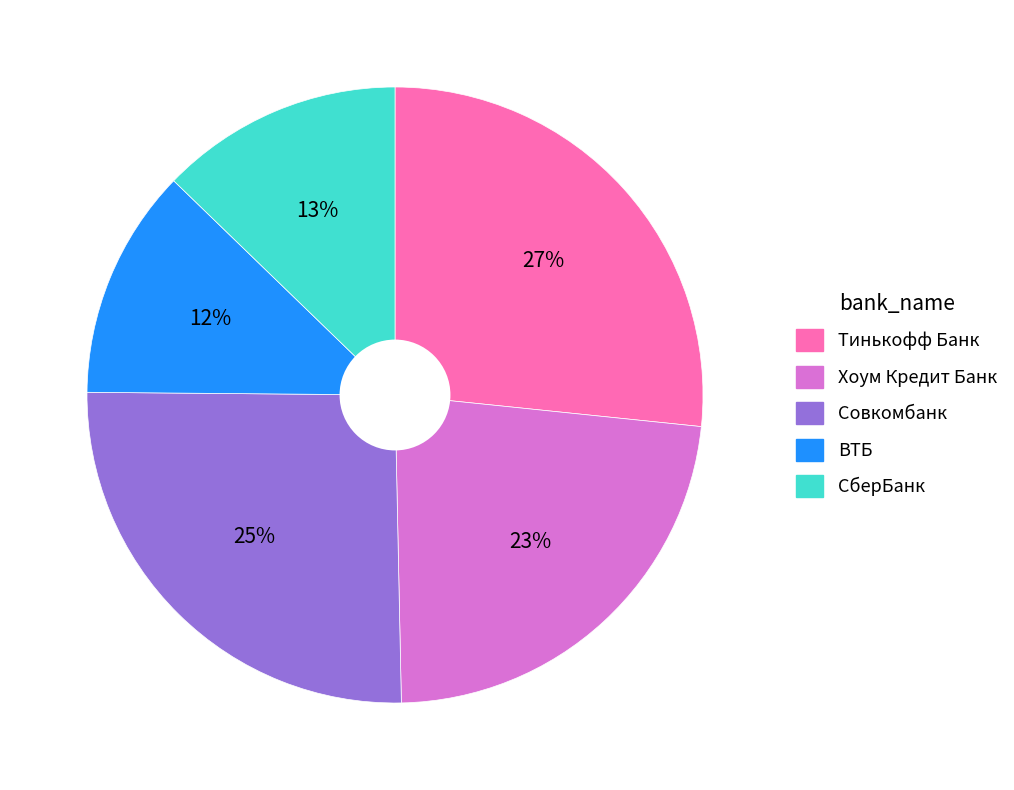

To the nearest percent, what portion does ВТБ represent?

12%